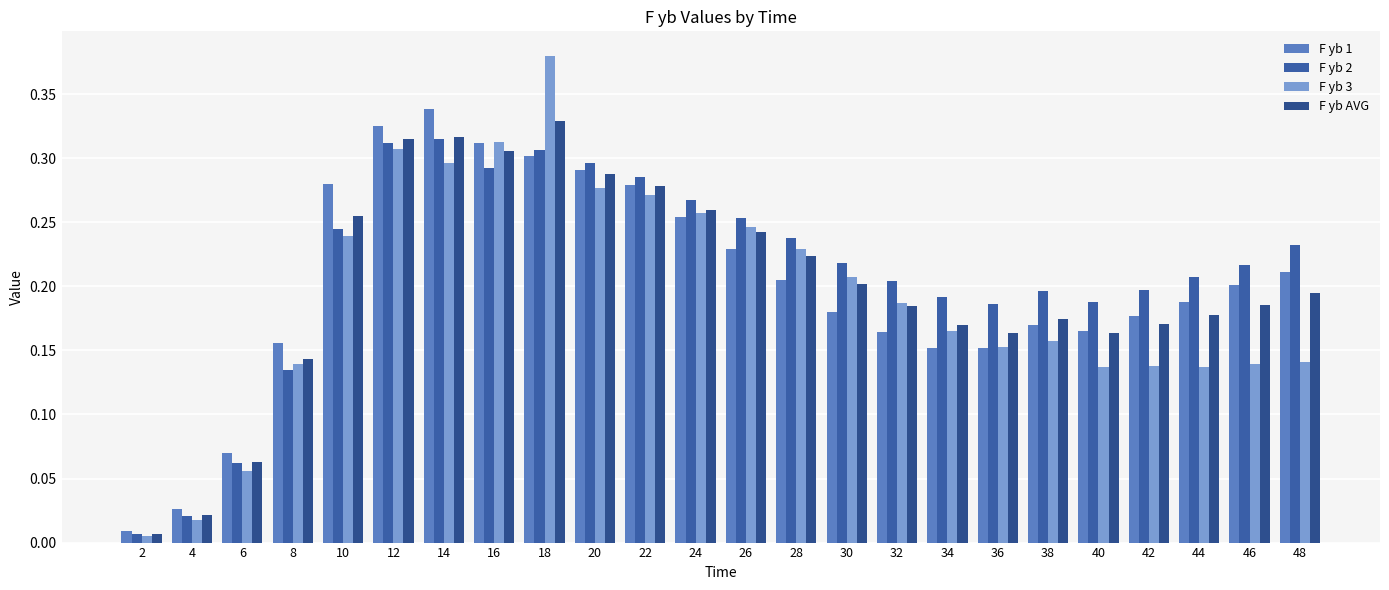

What is the average value of the F yb 3 series?

0.2